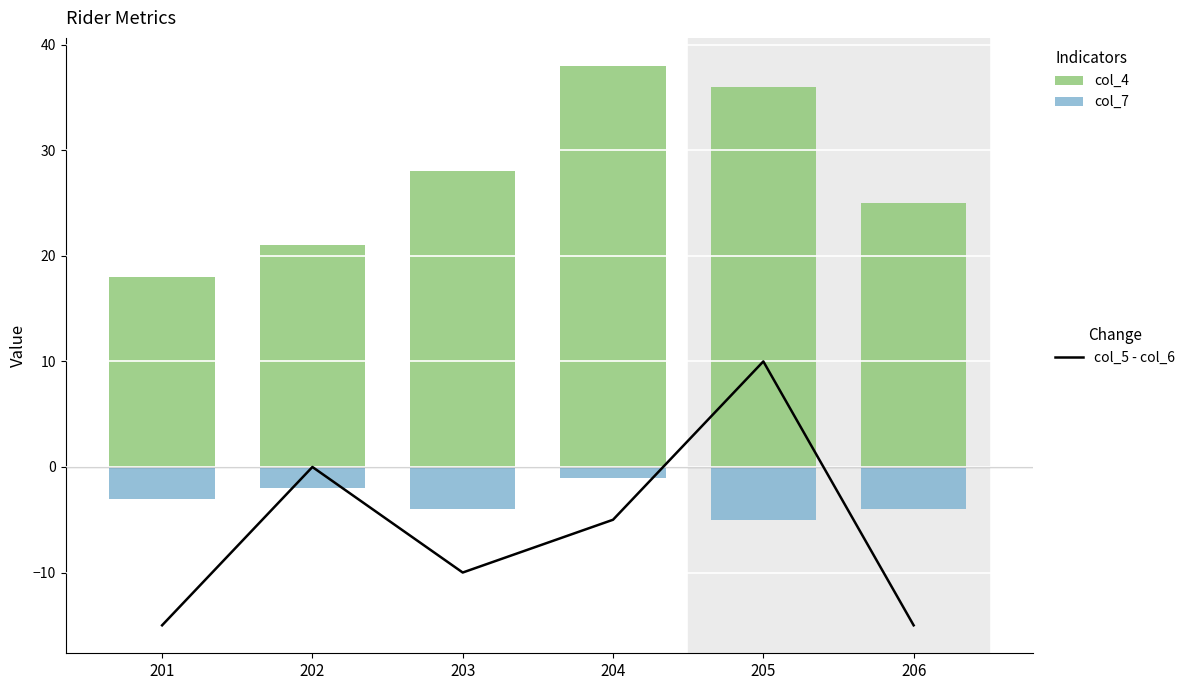

Count the col_7 values in the range -4 to -2.

4